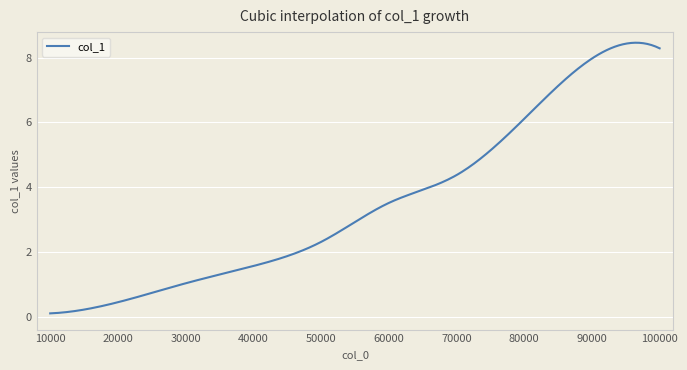

What is the difference between the maximum and minimum values?

8.3